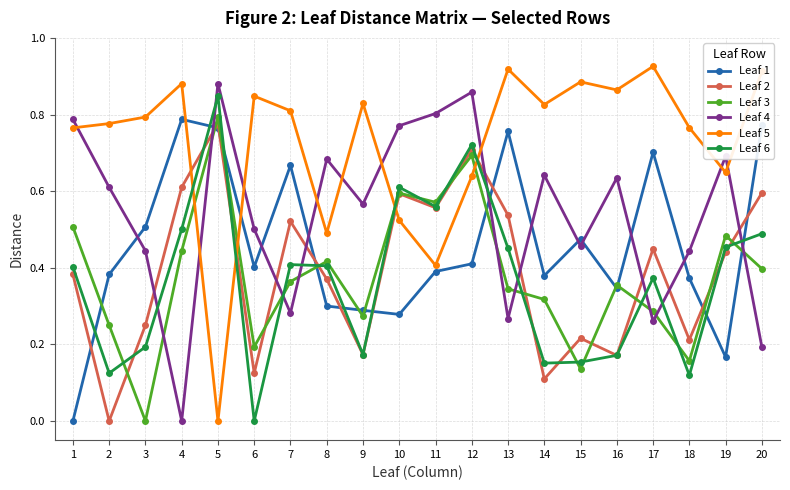

At 13, list the series in order from smallest to largest.

Leaf 4, Leaf 3, Leaf 6, Leaf 2, Leaf 1, Leaf 5